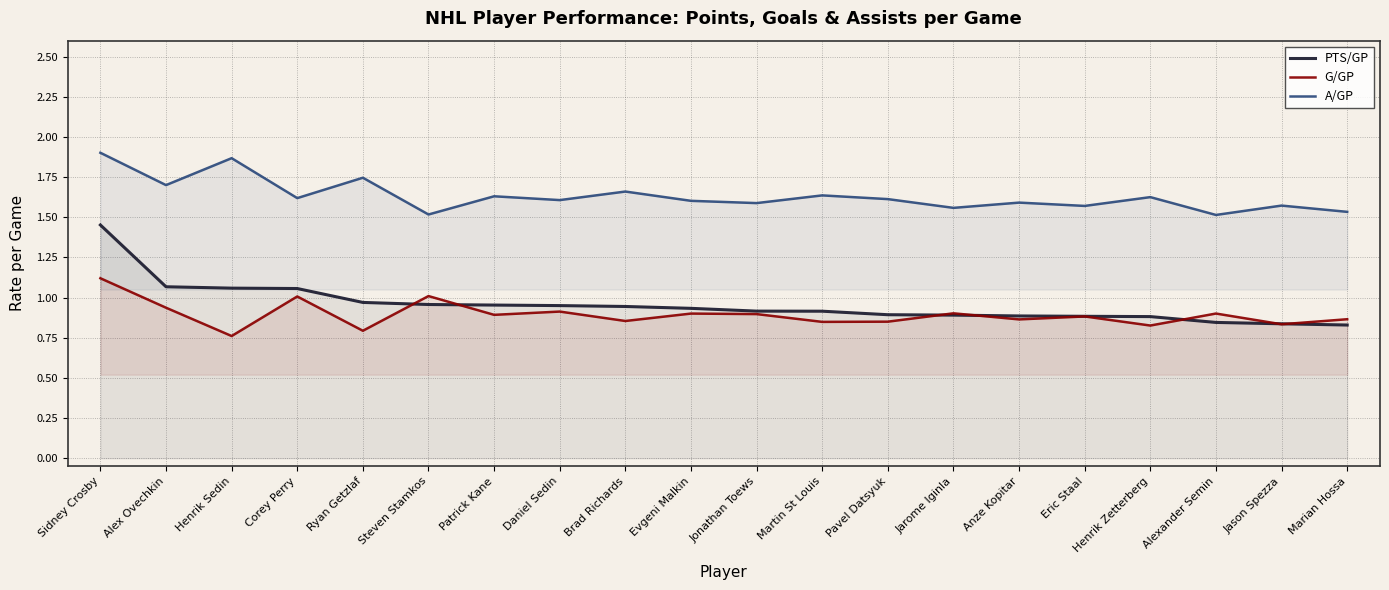

What is the average value of the PTS/GP series?

1.0